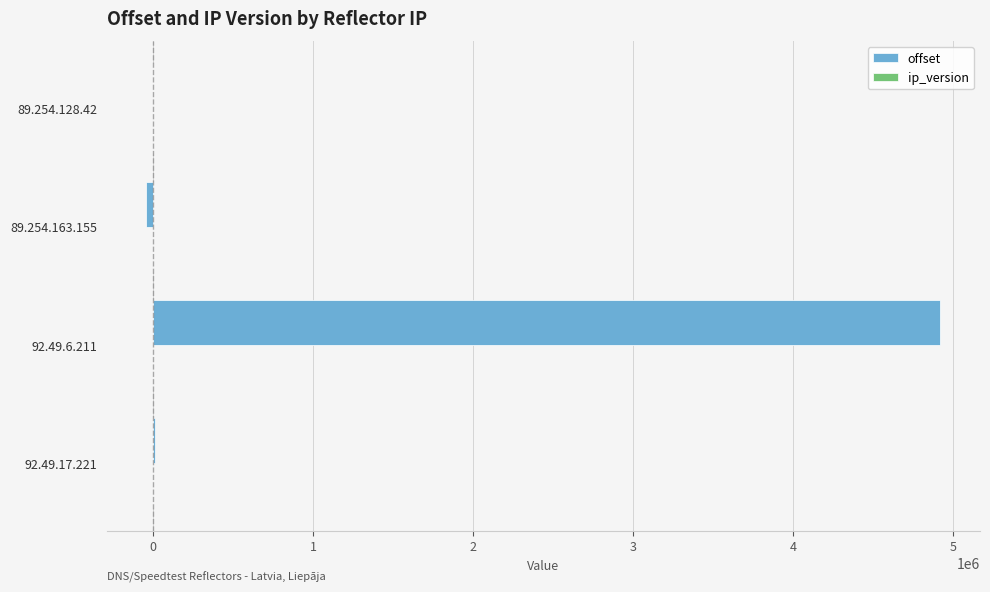

At which category is the sum across all series the highest?

92.49.6.211